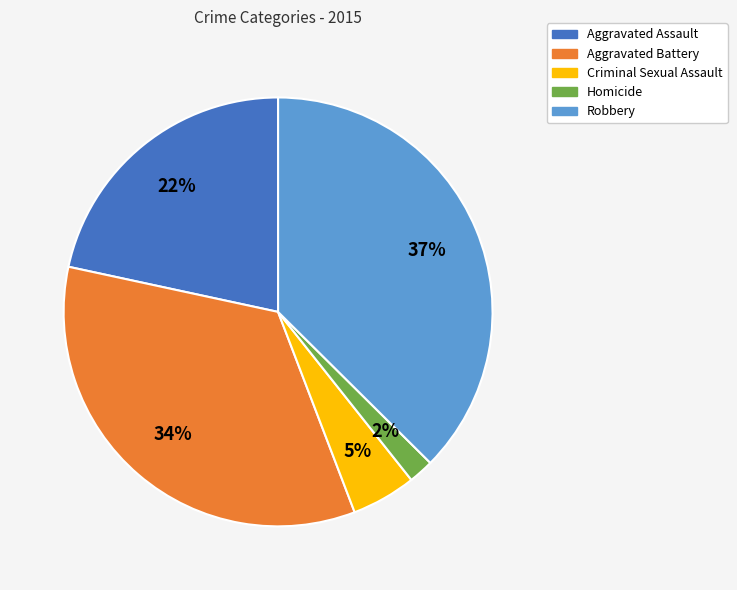

Do Aggravated Assault and Aggravated Battery together represent more than half of the pie?

Yes